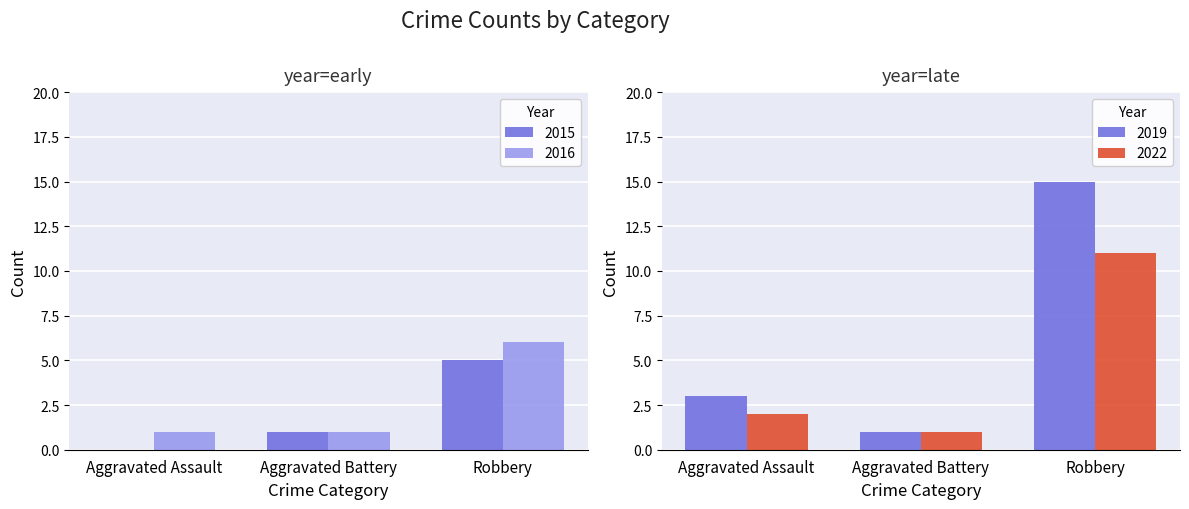

Where is 2015 nearest to the value 2?

Aggravated Battery